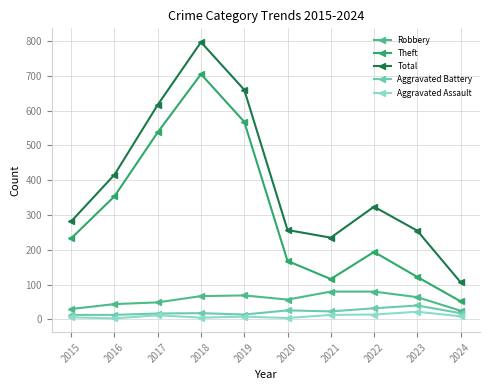

What is the difference between the maximum and minimum values in the Aggravated Battery series?

27